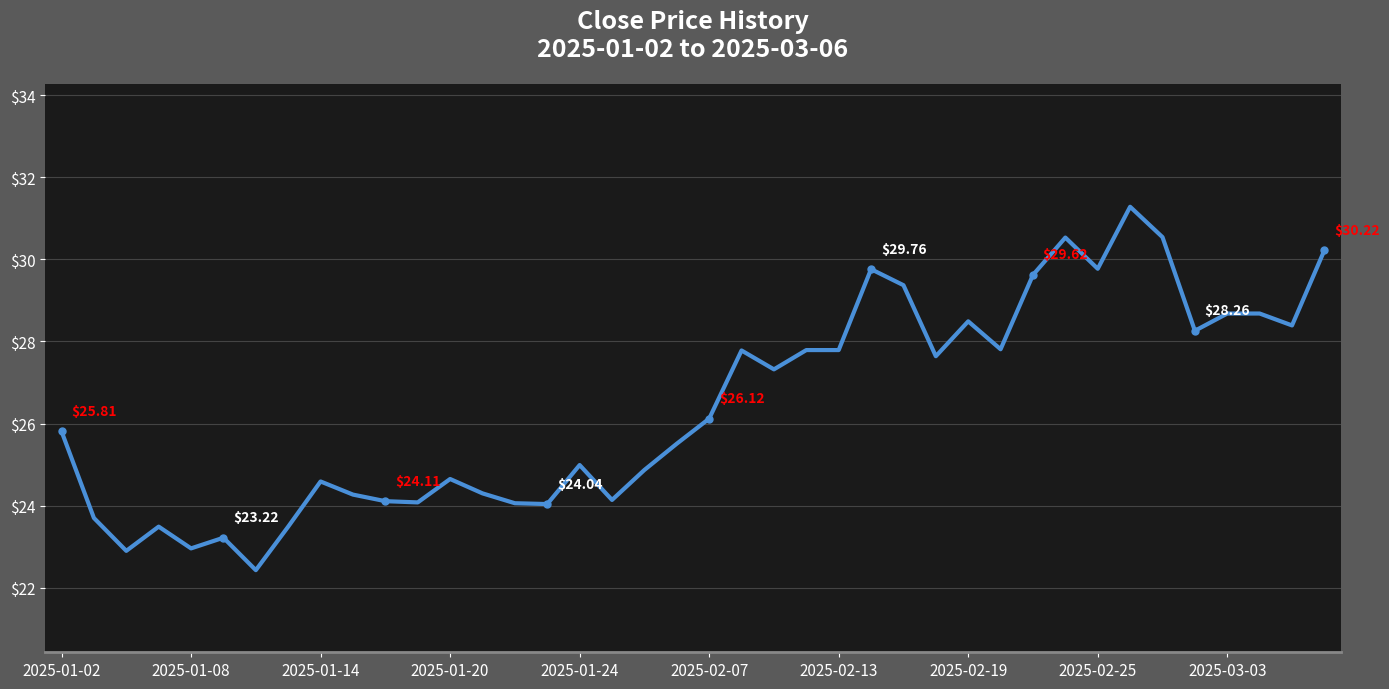

How many points are lower than both their immediate neighbors (excluding endpoints)?

12